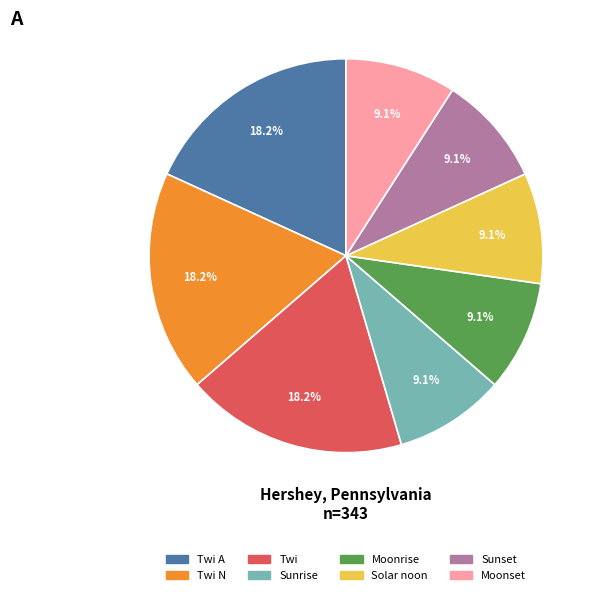

Does any single category account for the majority?

No